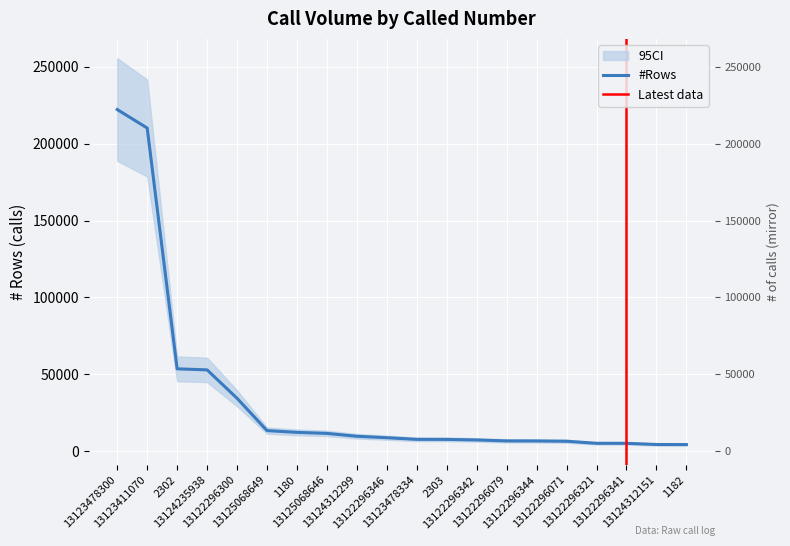

Reading right to left, extract all data points from this chart.

1182=4370	13124312151=4415	13122296341=5181	13122296321=5191	13122296071=6536	13122296344=6722	13122296079=6757	13122296342=7381	2303=7729	13123478334=7765	13122296346=8834	13124312299=9774	13125068646=11632	1180=12306	13125068649=13460	13122296300=34450	13124235938=52930	2302=53614	13123411070=210150	13123478300=222189